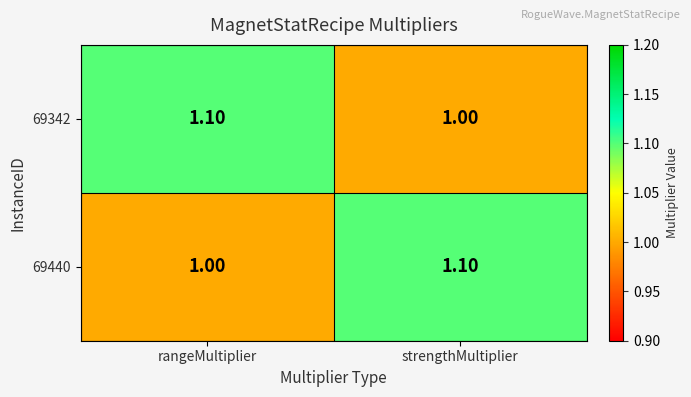

Which category has the highest value in the 69342 series?

rangeMultiplier